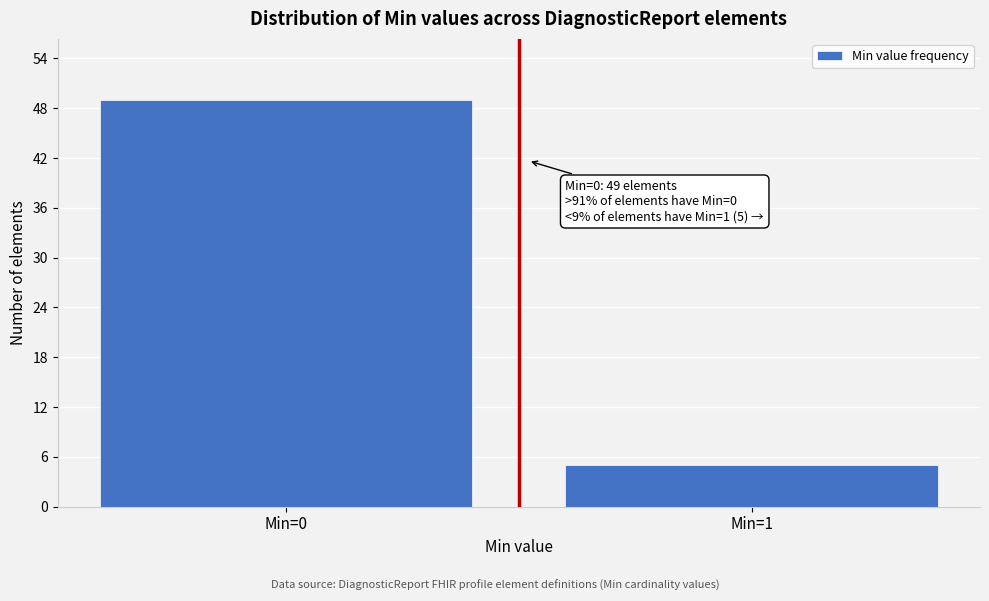

Reading right to left, list all the values displayed in this chart.

Min=1=5	Min=0=49